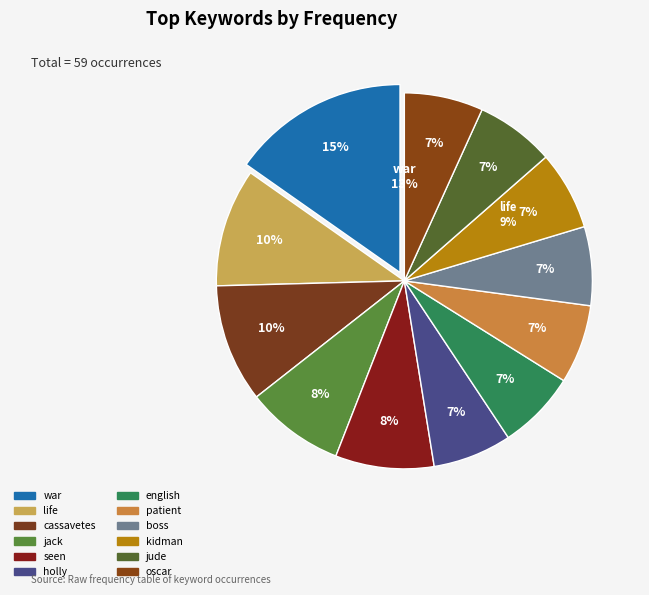

To the nearest percent, what percentage of the pie is seen?

8%